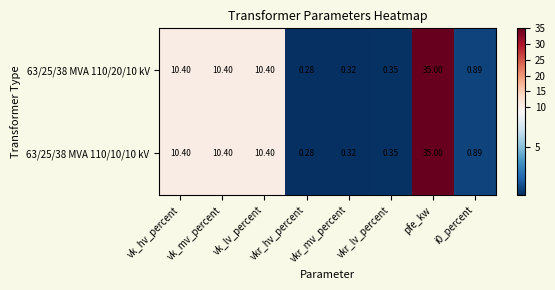

At which category is the sum across all series the highest?

pfe_kw